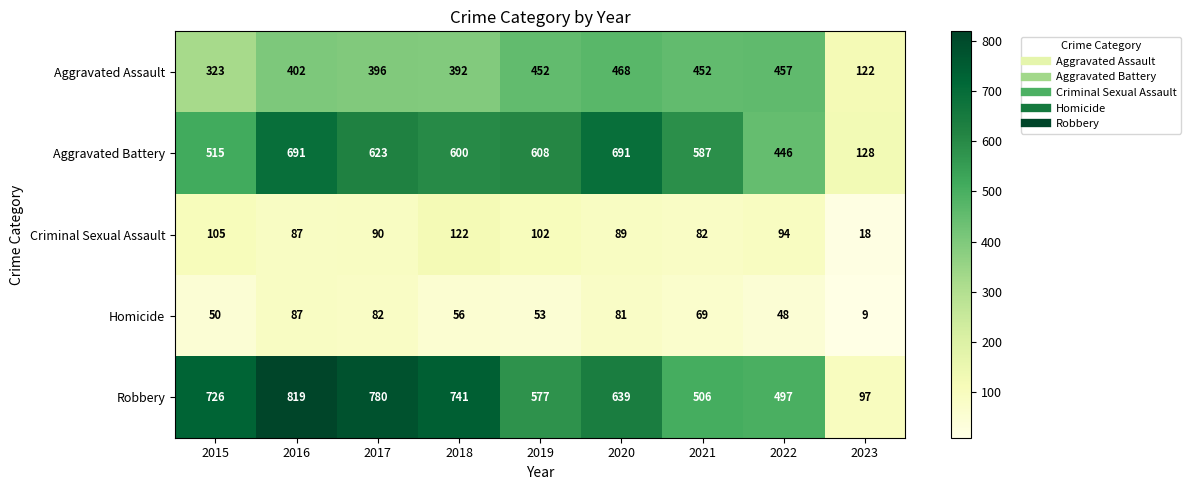

At how many categories does at least one series exceed 187?

8